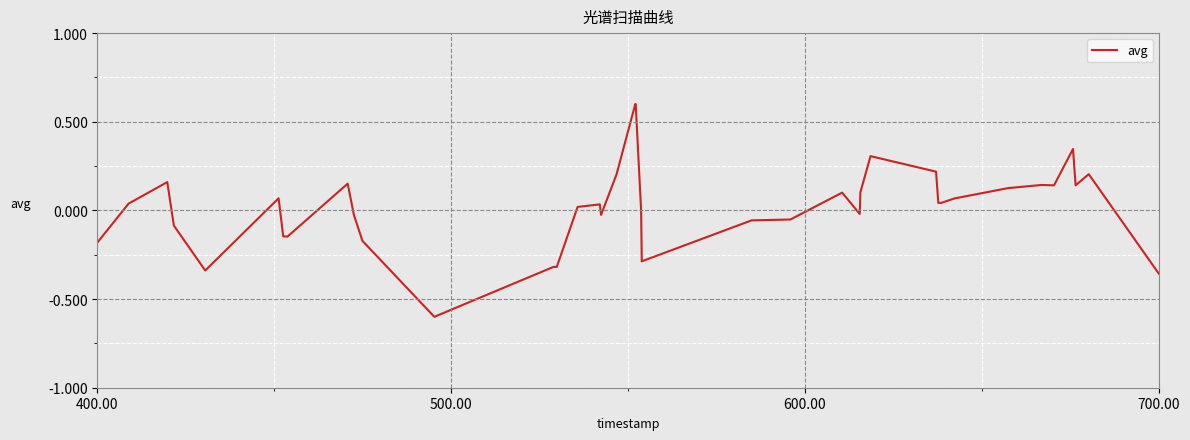

What is the greatest value displayed?

0.6